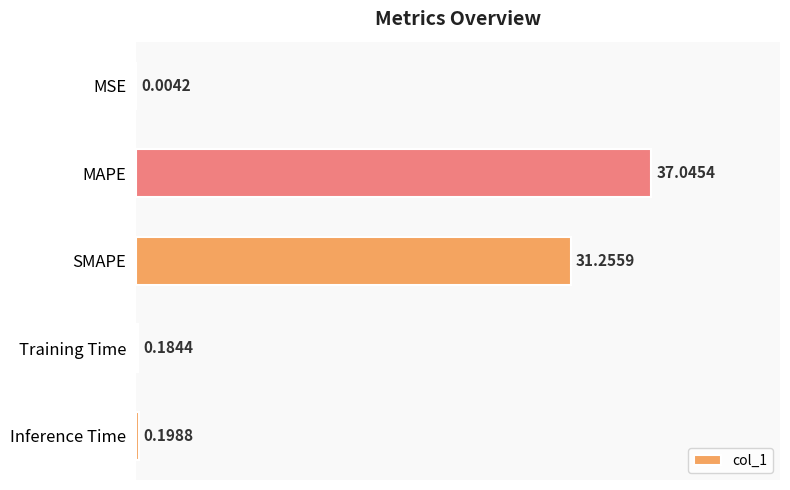

Which has a higher value, Inference Time or SMAPE?

SMAPE